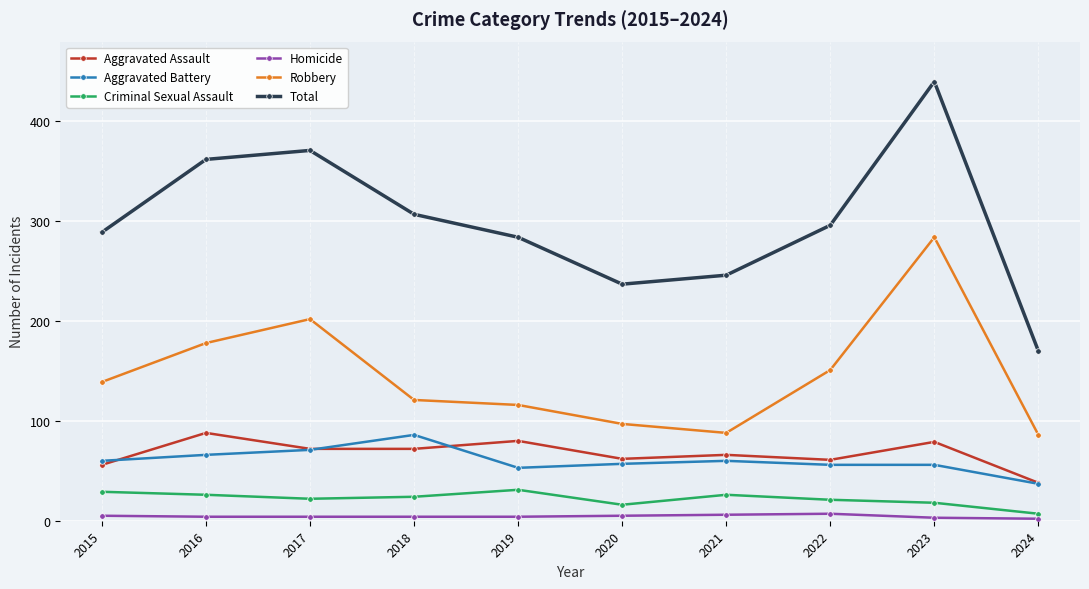

Which label corresponds to the largest value in the chart?

2023